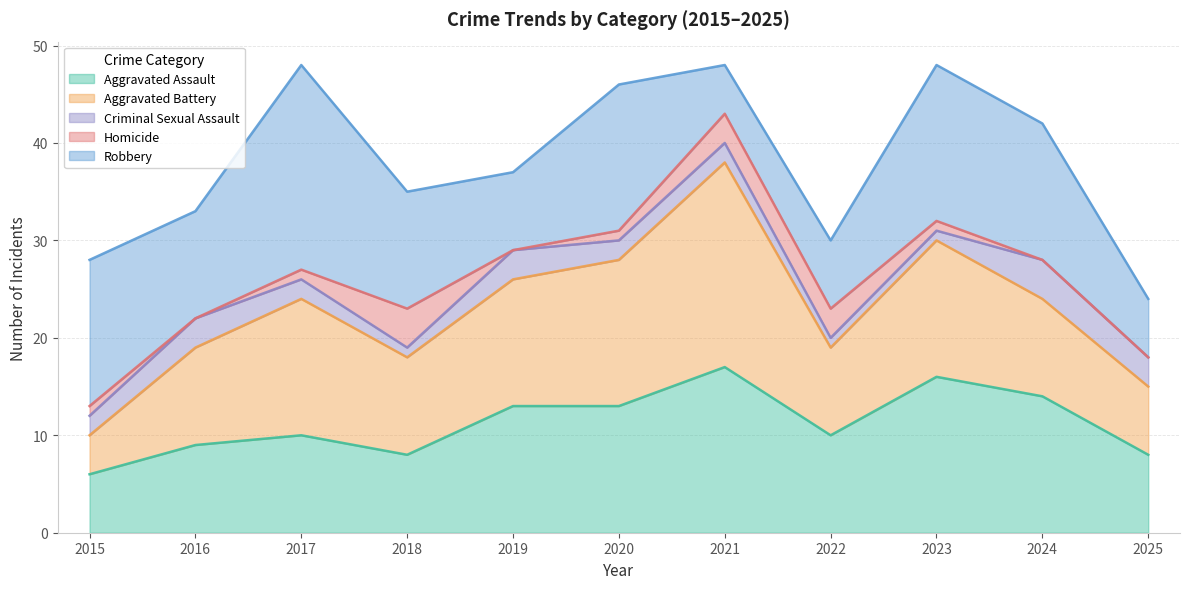

List the series in order of their peak value, lowest first.

Criminal Sexual Assault, Homicide, Aggravated Assault, Aggravated Battery, Robbery